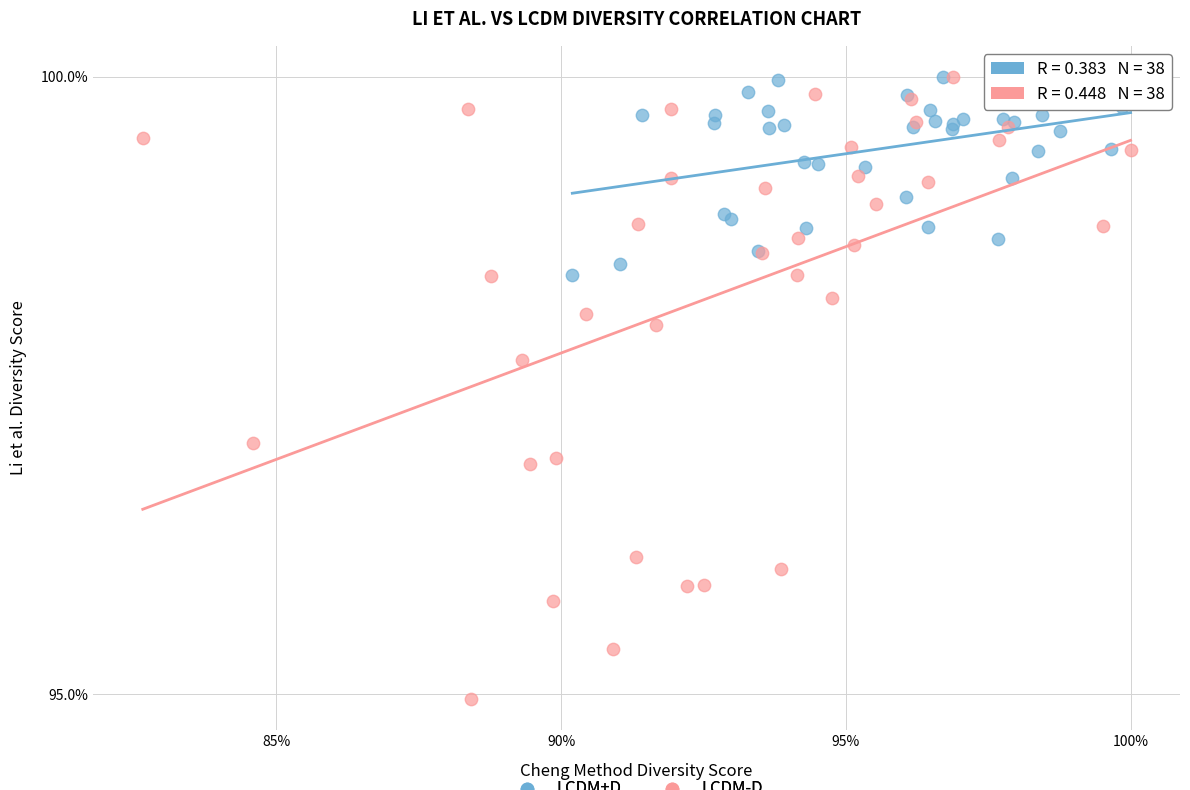

What are all the series names shown in the legend?

LCDM+D, LCDM-D